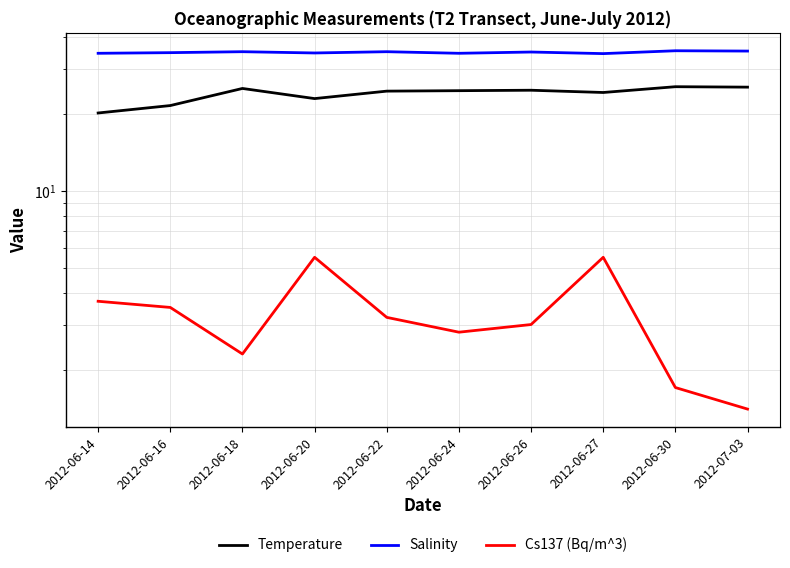

What is the label of the 1st point from the right?

2012-07-03